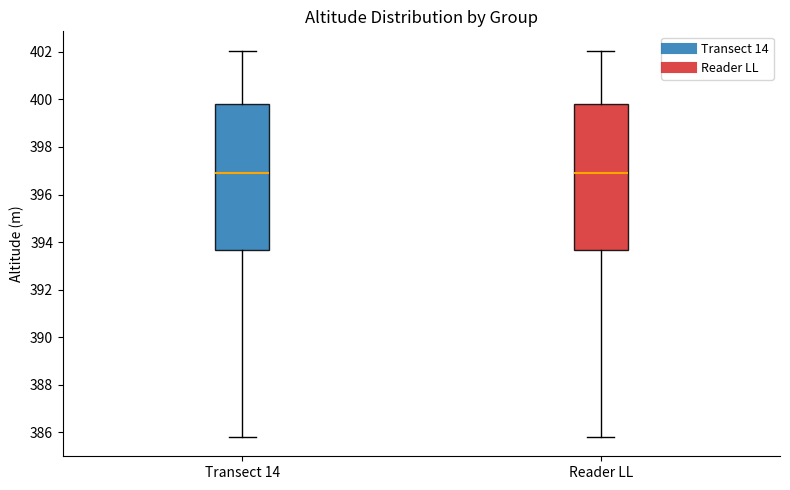

Where does the lower whisker of the box for Transect 14 end on the y-axis? The values are not printed on the chart, so give them approximately, as read against the axis.

385.8